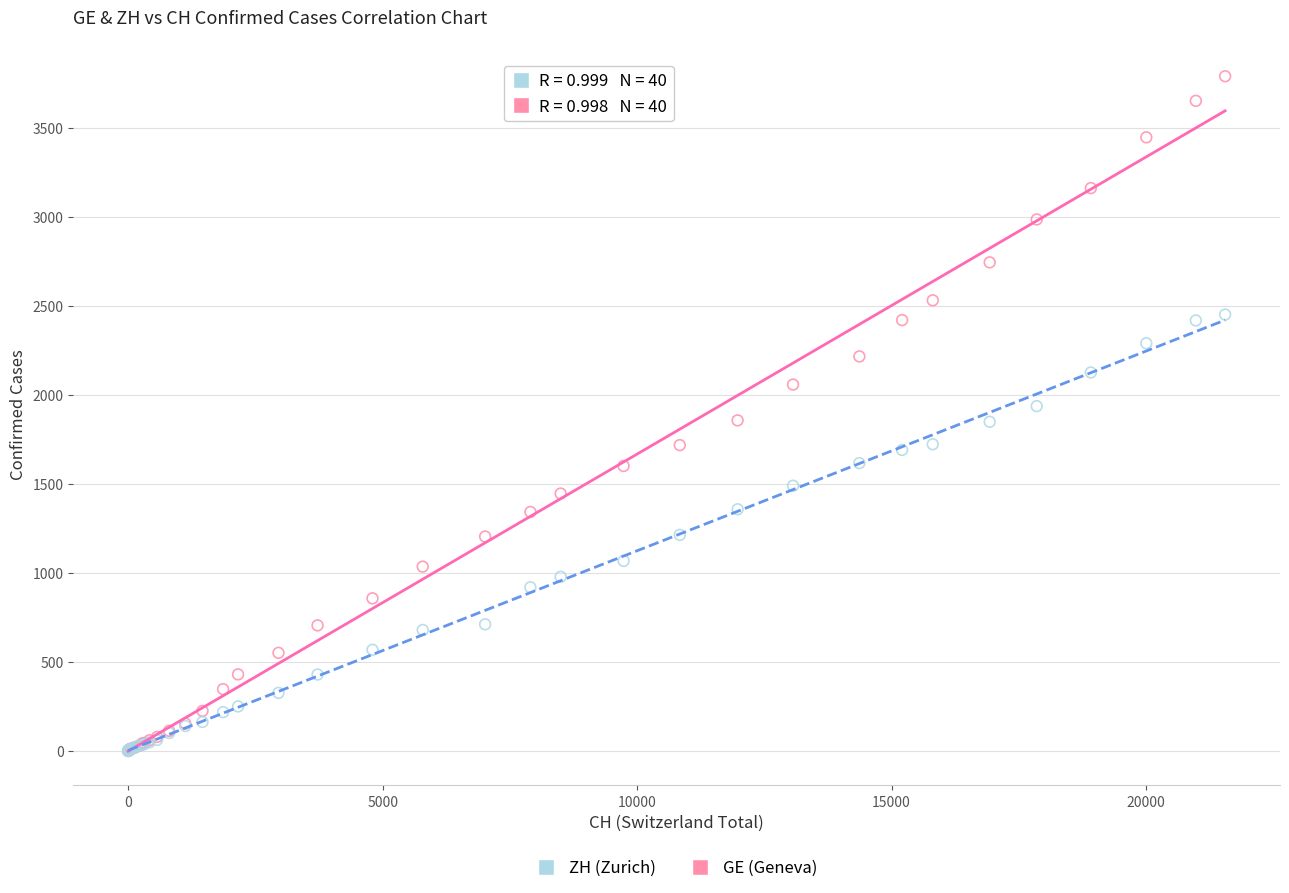

What are all the series names shown in the legend?

ZH (Zurich), GE (Geneva)